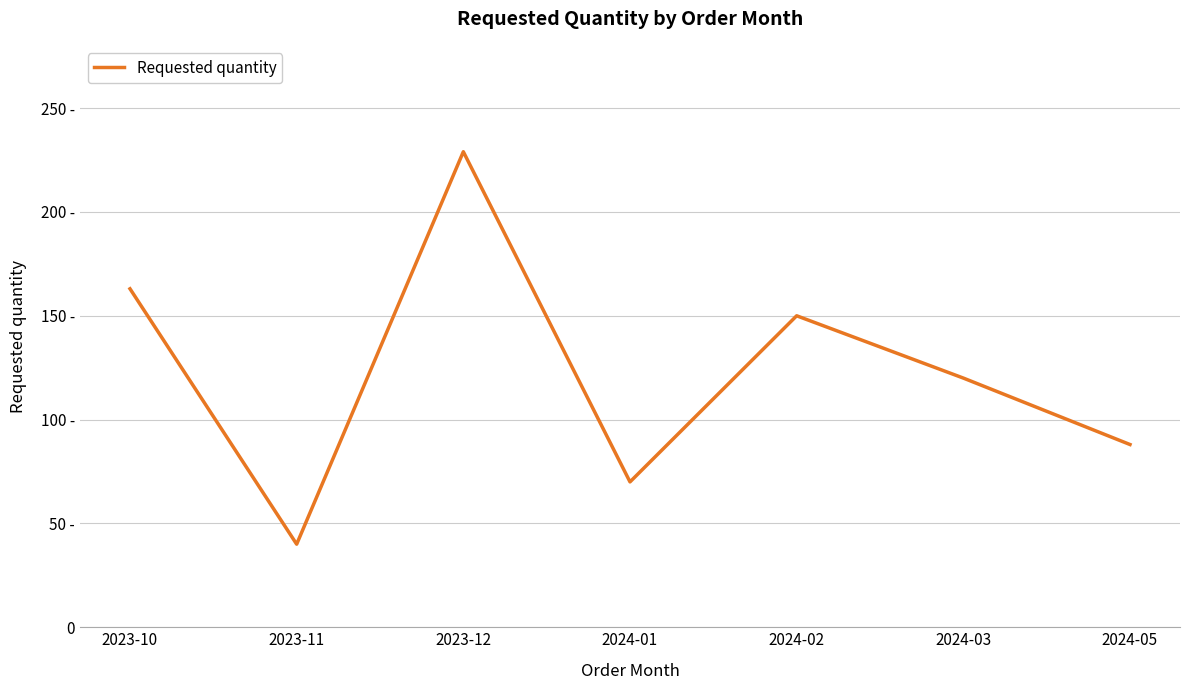

Rank the categories by value from lowest to highest.

2023-11, 2024-01, 2024-05, 2024-03, 2024-02, 2023-10, 2023-12